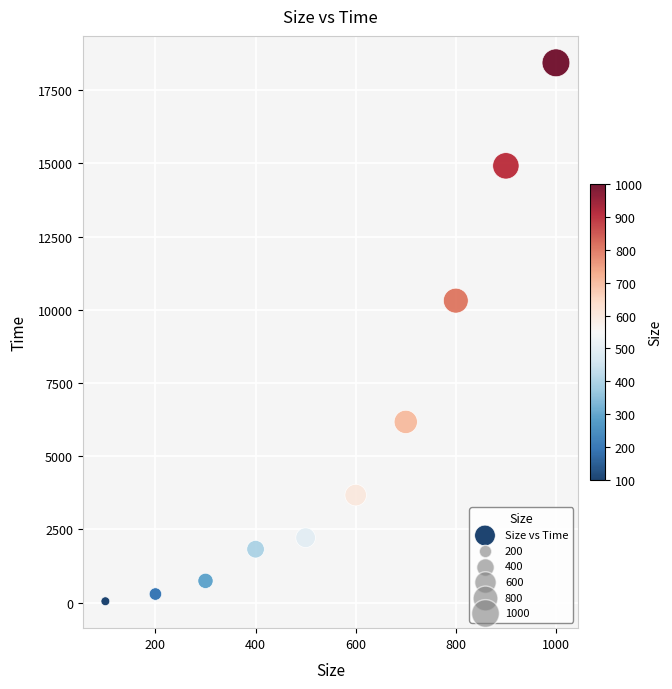

What Y value in the scatter plot is closest to 9240?

10312